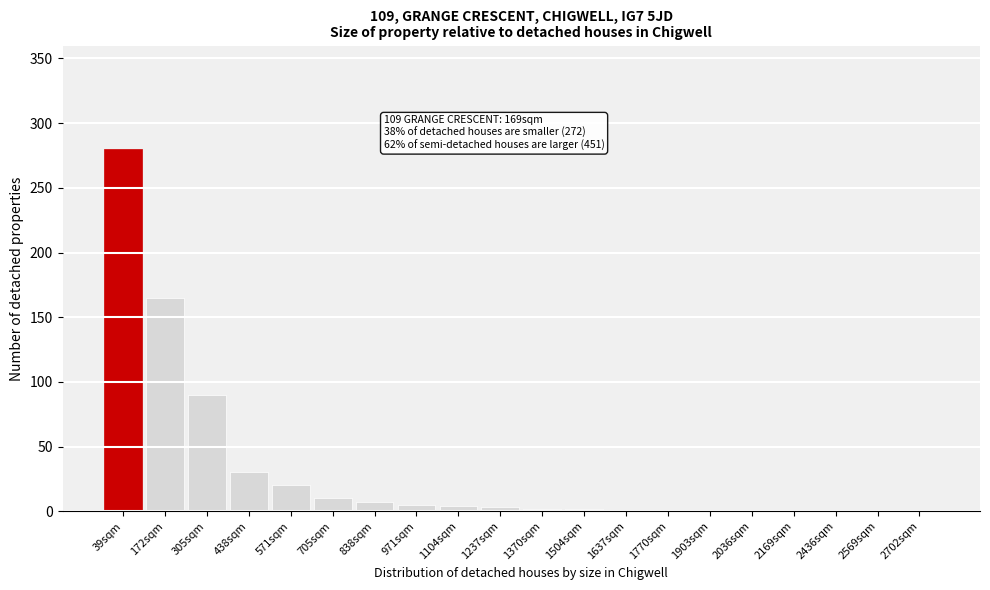

What is the maximum value shown in the chart?

280